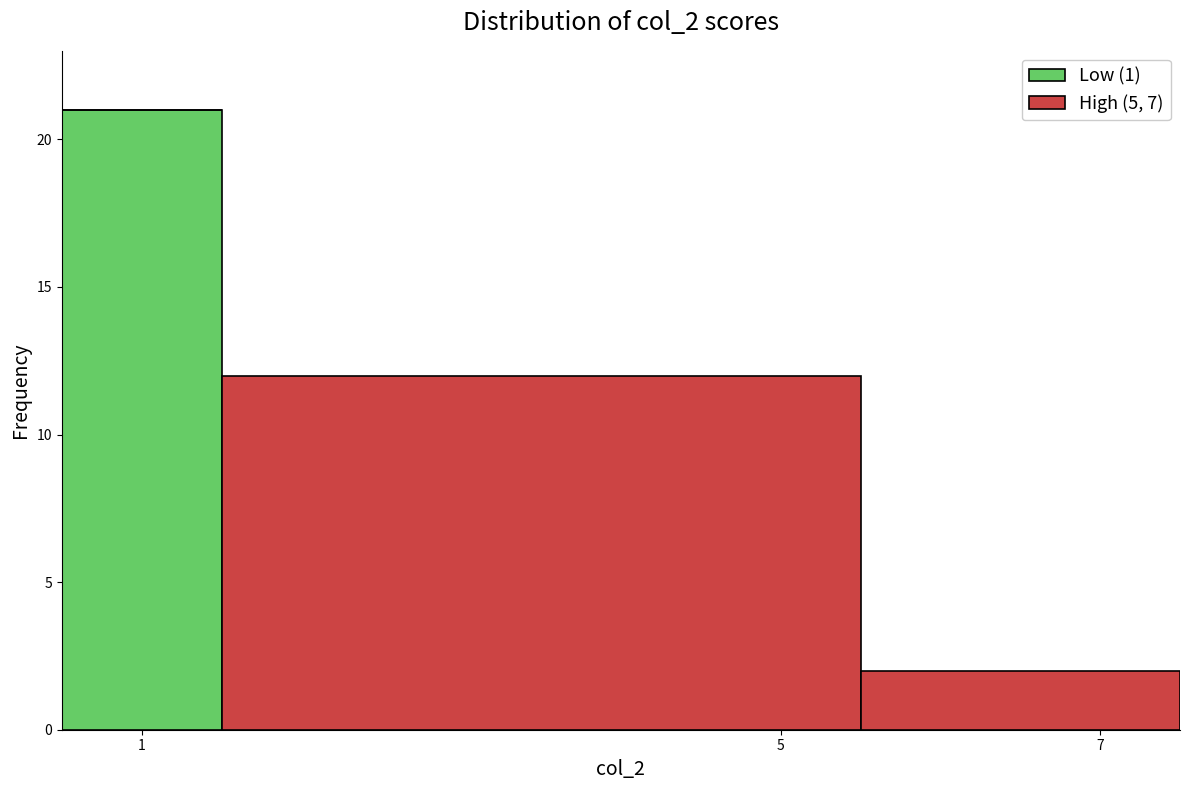

Reading left to right, transcribe this chart: for each stacked bar, give the range it covers on the x-axis and its total height. Neither the bar edges nor the heights are printed on the chart, so give them approximately, as read against the axes.

0.5 to 1.5: 21
1.5 to 5.5: 12
5.5 to 7.5: 2